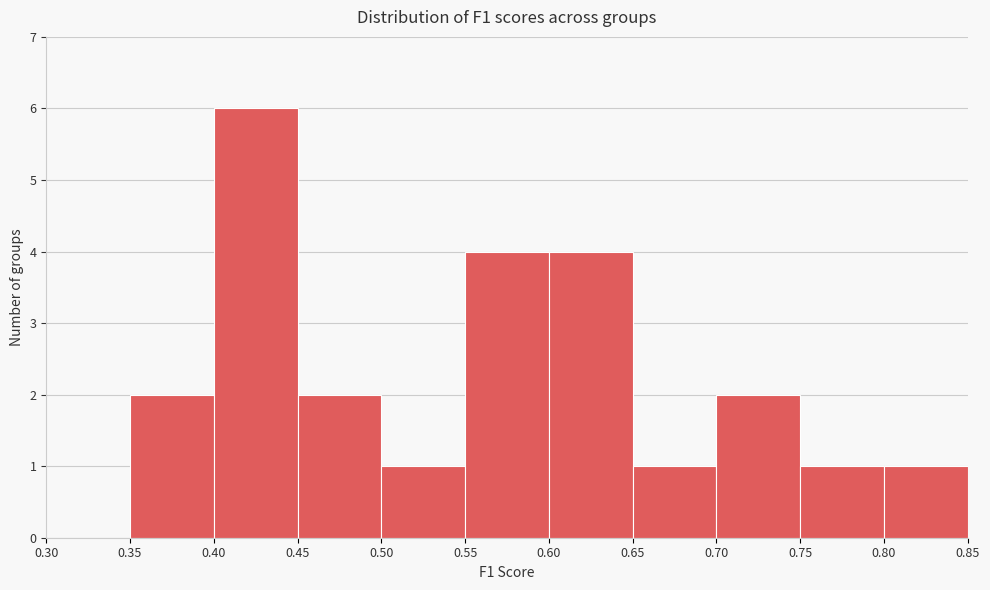

Which range on the x-axis has the tallest bar?

0.40 to 0.45